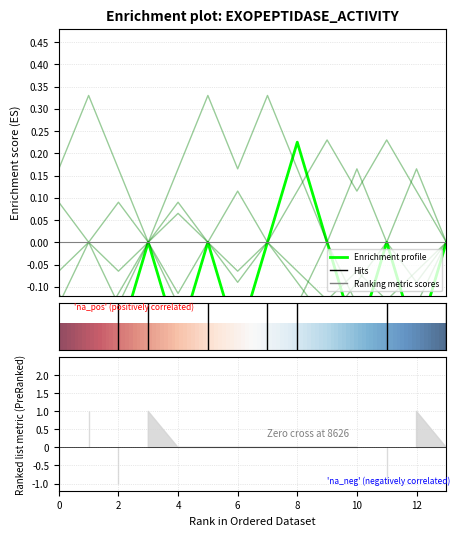

What is the greatest value displayed?

1